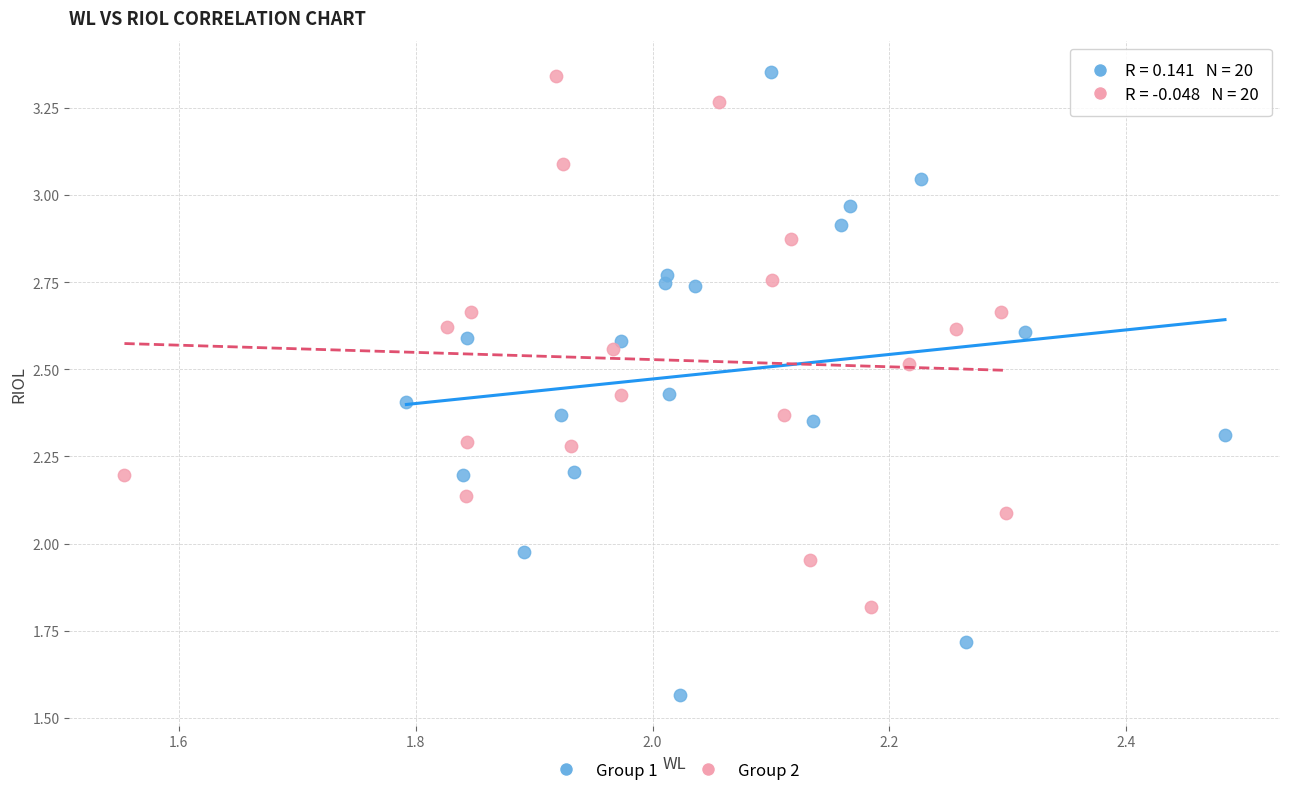

Which series contains the lowest Y value?

Group 1